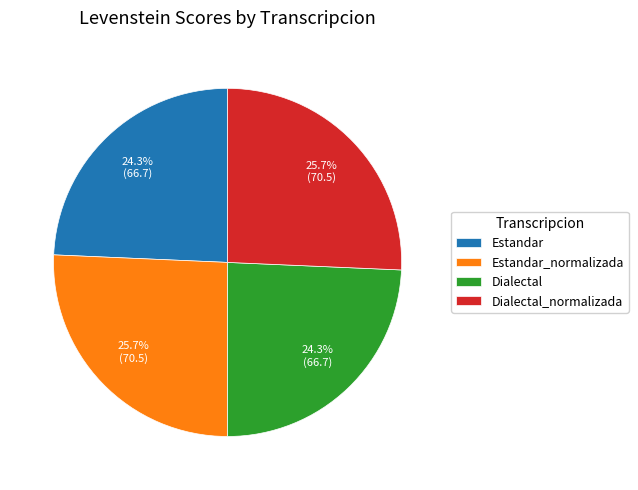

What percentage is the Estandar_normalizada slice, to the nearest percent?

26%